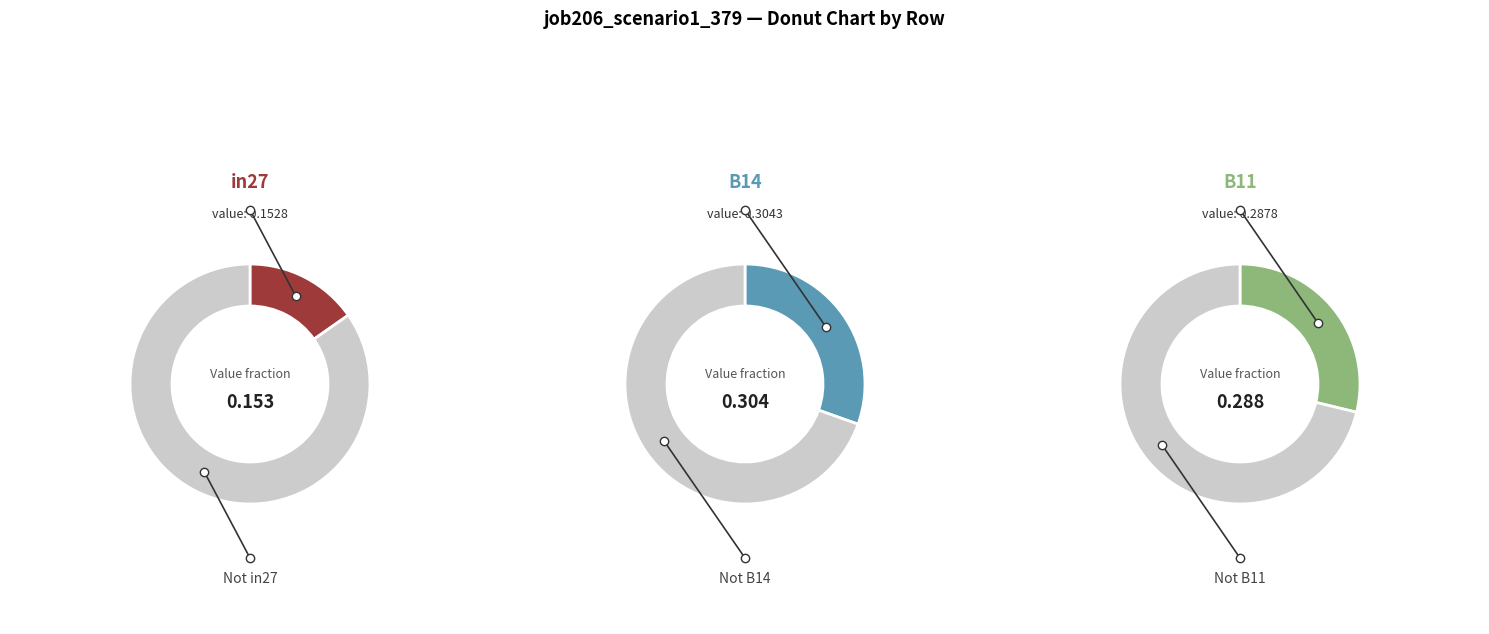

Rank the categories by value from lowest to highest.

in27, B11, B14